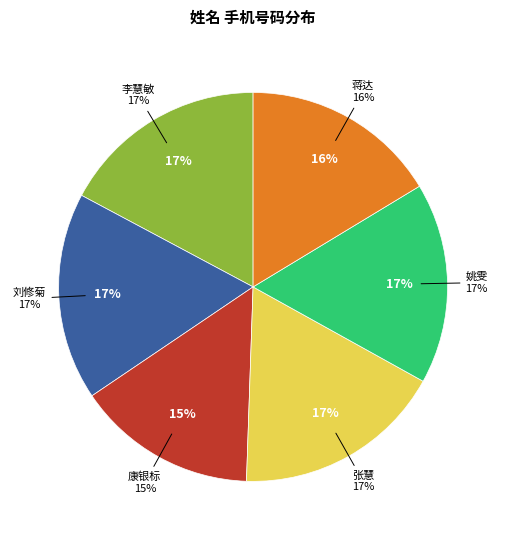

Rank the categories by value from highest to lowest.

张慧, 刘修菊, 李慧敏, 姚雯, 蒋达, 康银标